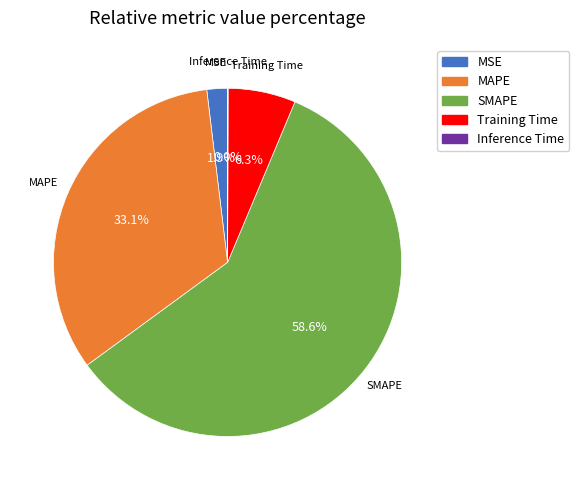

Which slice represents more than half of the pie?

SMAPE